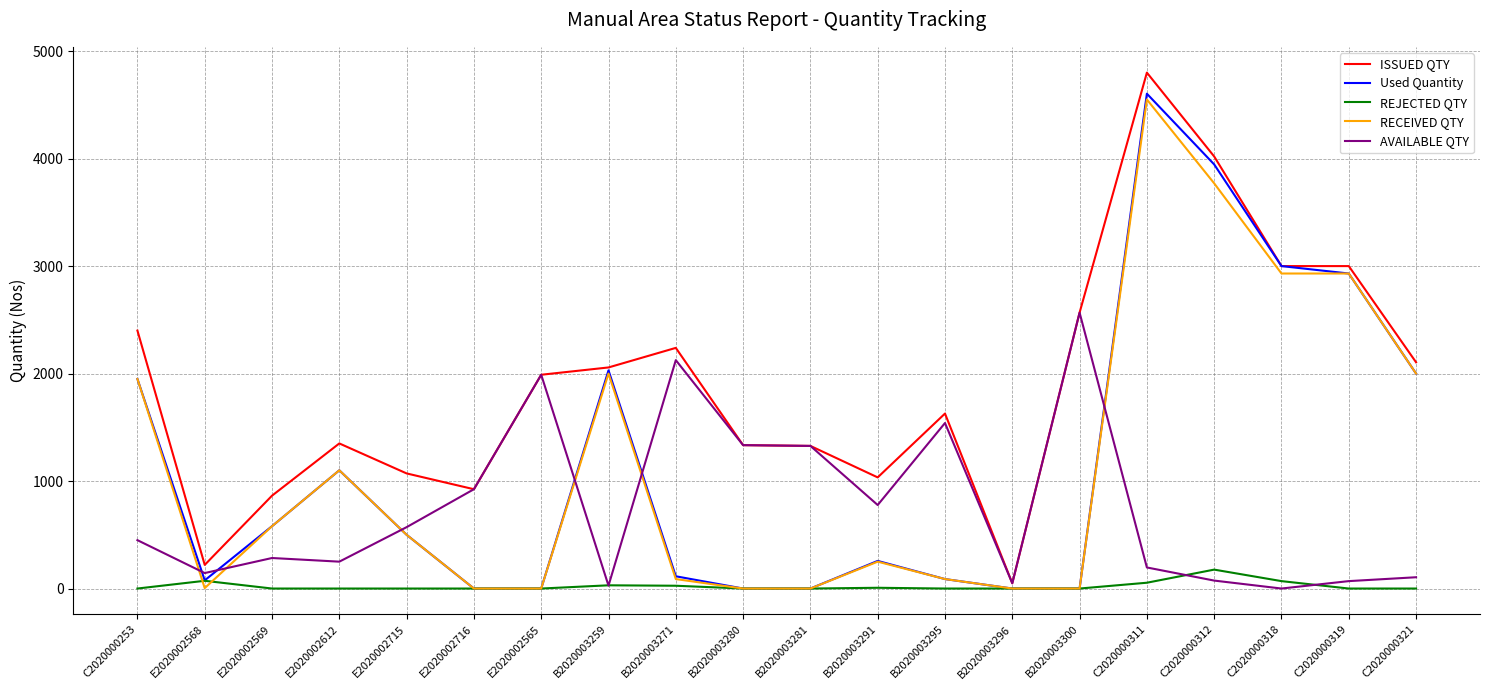

At which category is the sum across all series the highest?

C2020000311